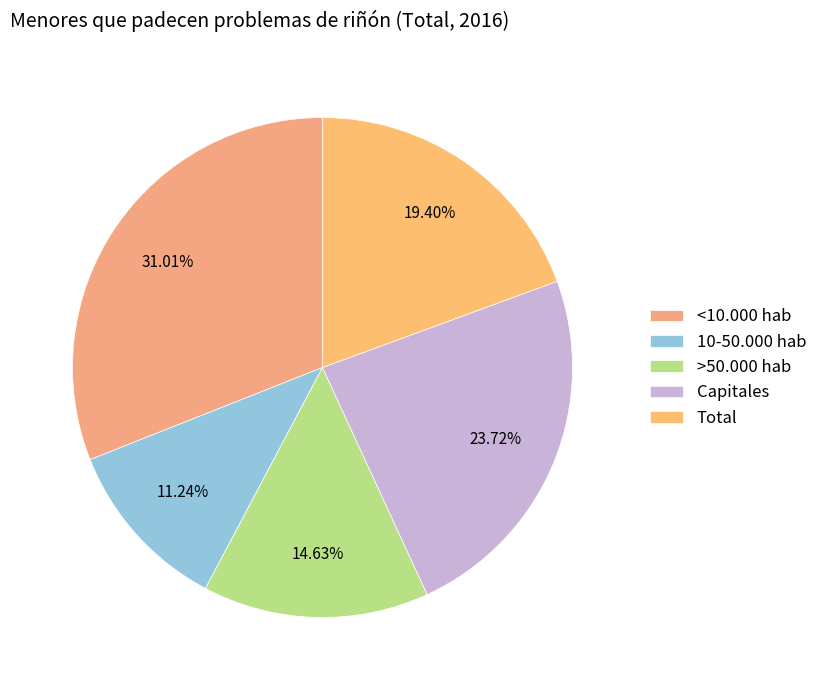

How much of the chart is everything except <10.000 hab?

69.0%